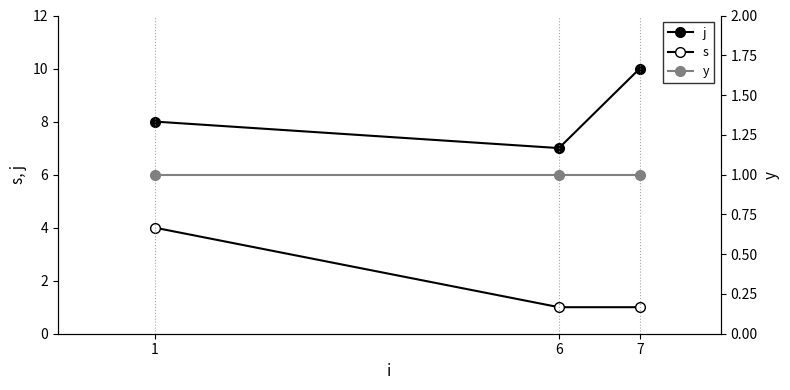

What is the average value of the s series?

2